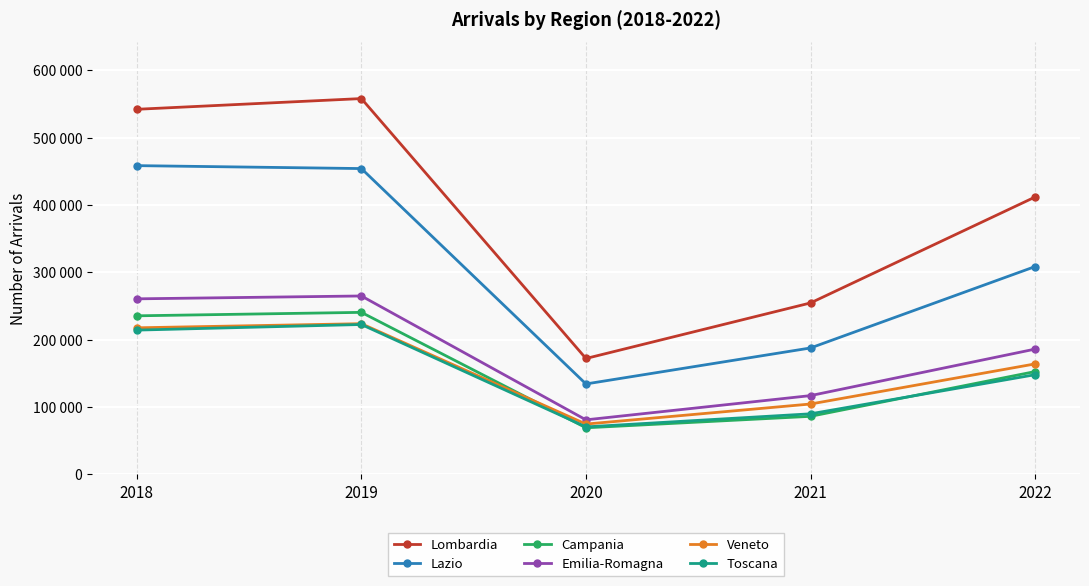

The value of Lombardia at 2021 is 112764. True or false?

False